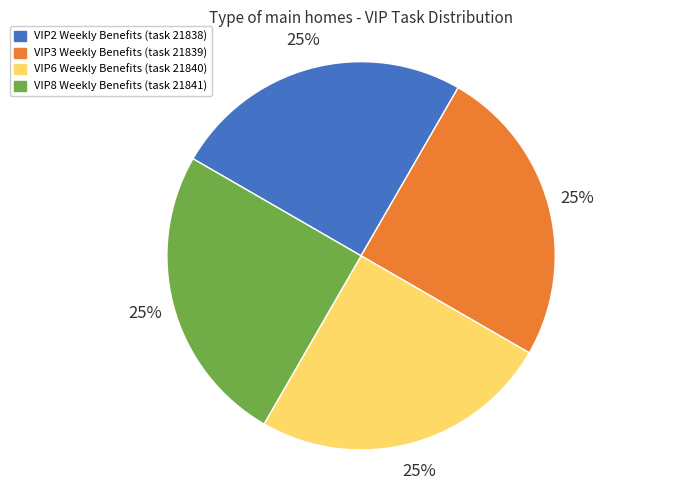

The VIP2 Weekly Benefits (task 21838) slice represents 33% of the pie. True or false?

False